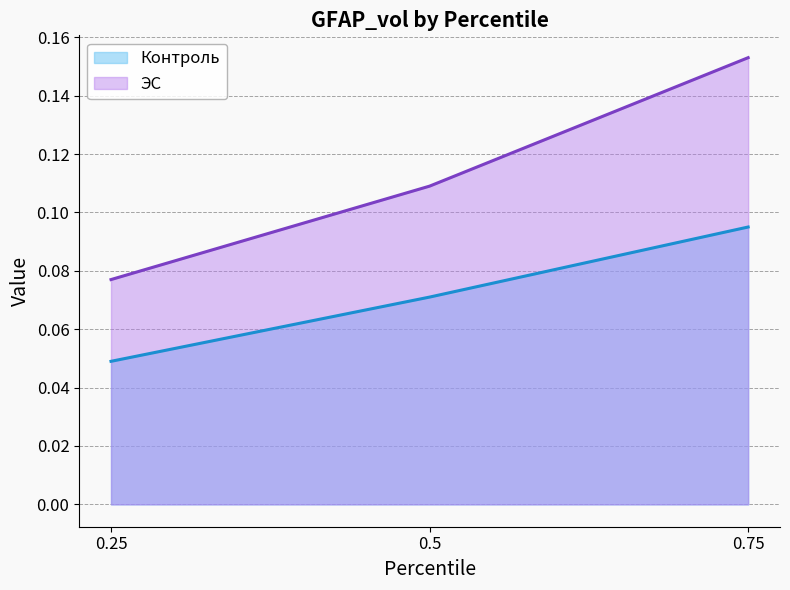

Reading left to right, list all the values displayed in this chart.

Контроль: 0.0	0.1	0.1
ЭС: 0.1	0.1	0.2